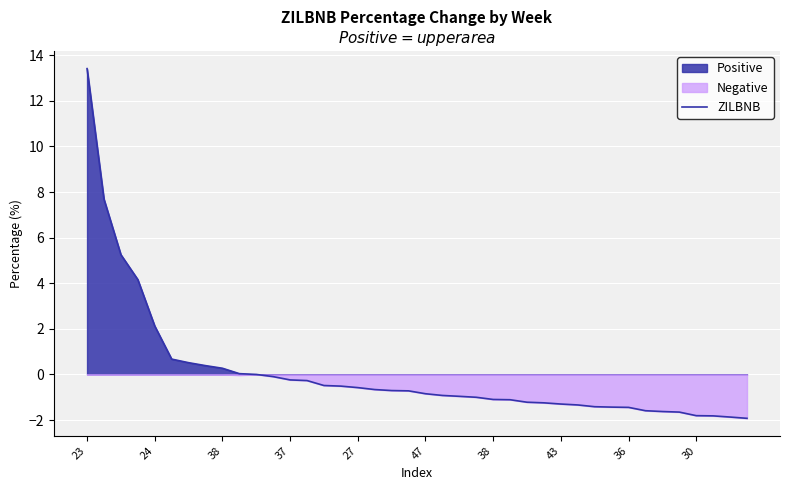

How many lines are shown in the chart?

1